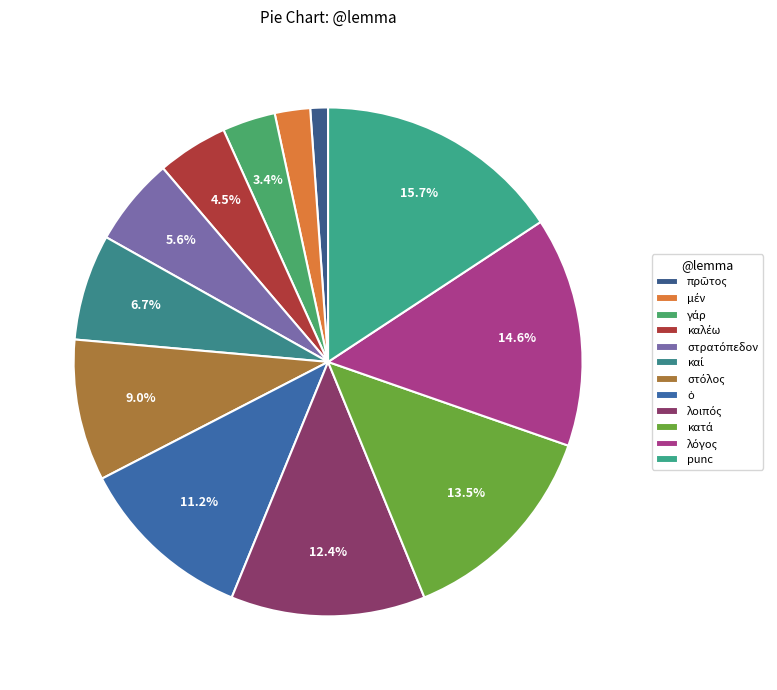

To the nearest percent, what portion does στρατόπεδον represent?

6%